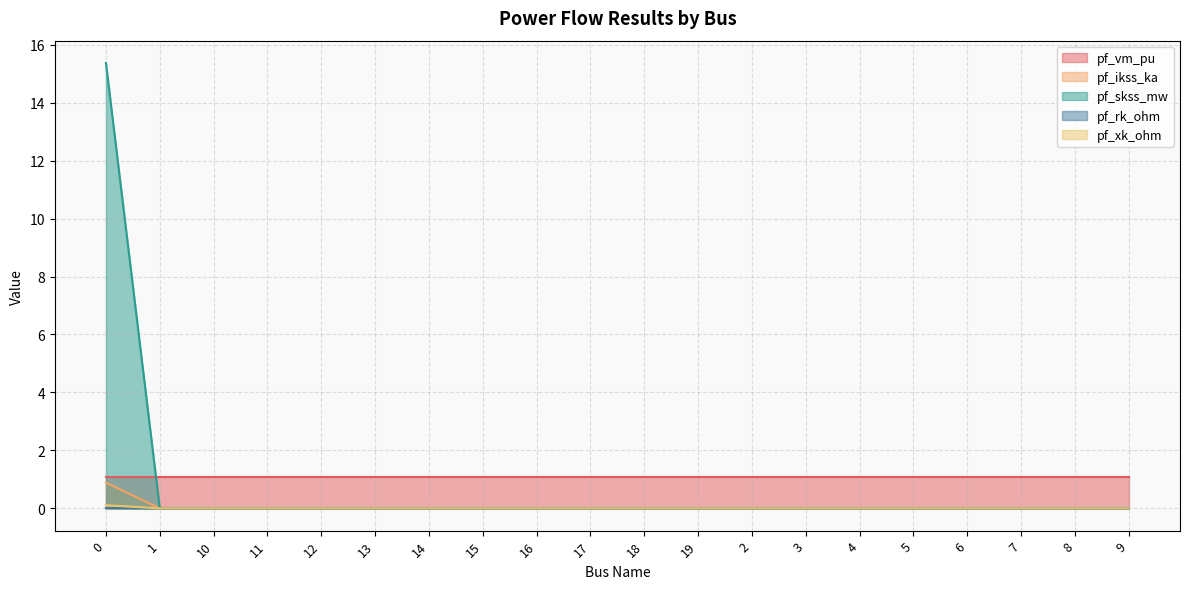

The value of pf_ikss_ka at 3 is -0.6. True or false?

False